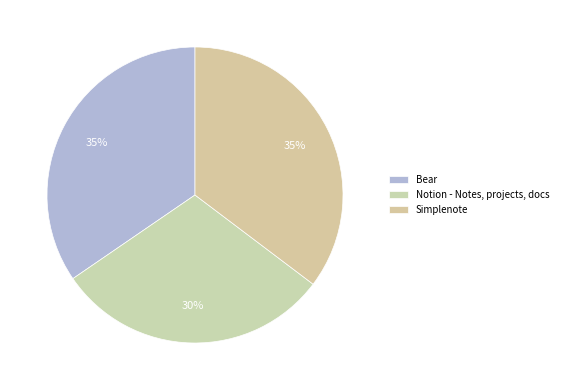

Is there any slice that represents more than half of the pie?

No